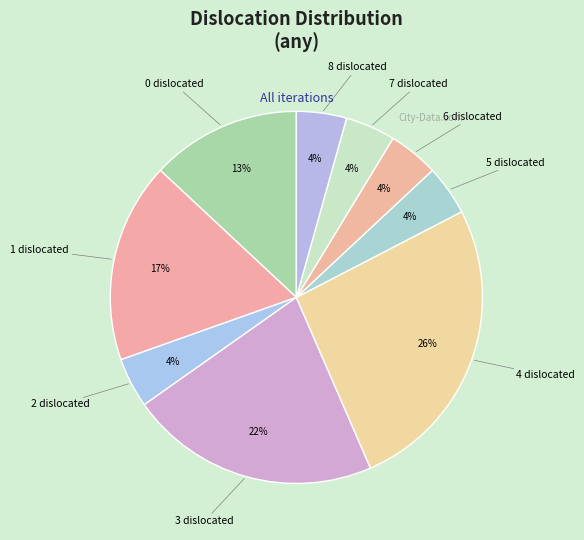

How many segments does this pie chart have?

9